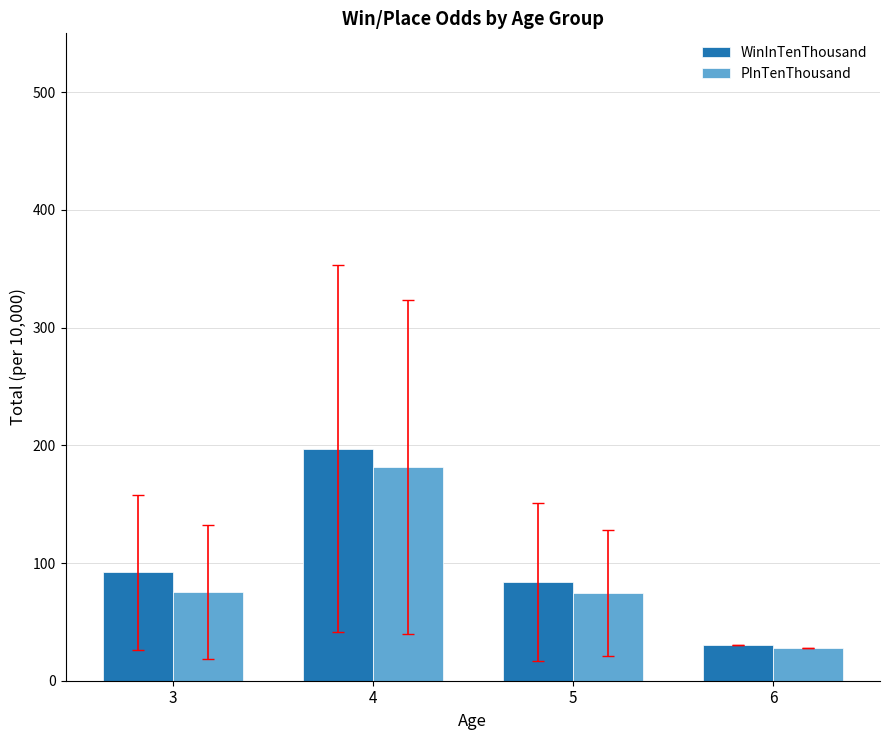

Rank the series by their maximum value, from highest to lowest.

WinInTenThousand, PInTenThousand